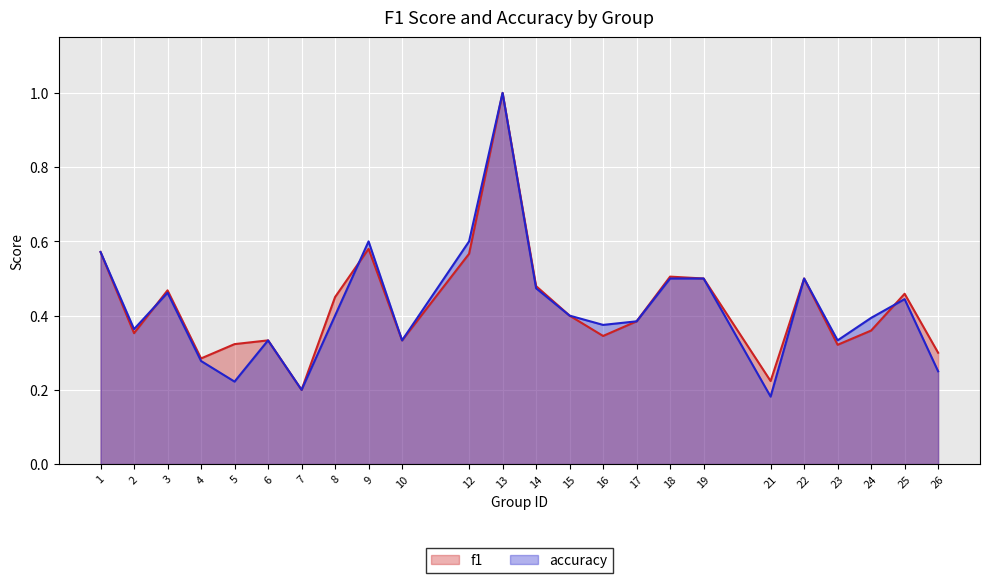

What is the sum of all f1 values?

10.2